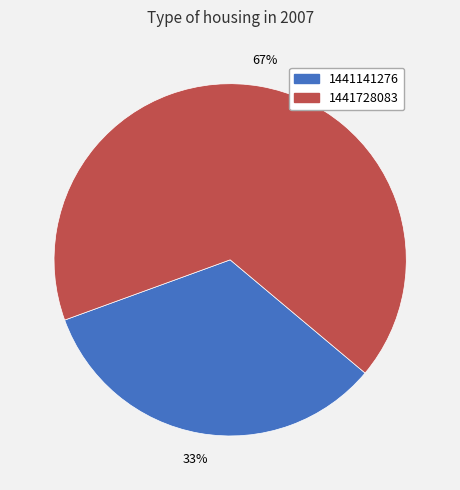

Is it true that 1441141276 is 33% of the pie?

True